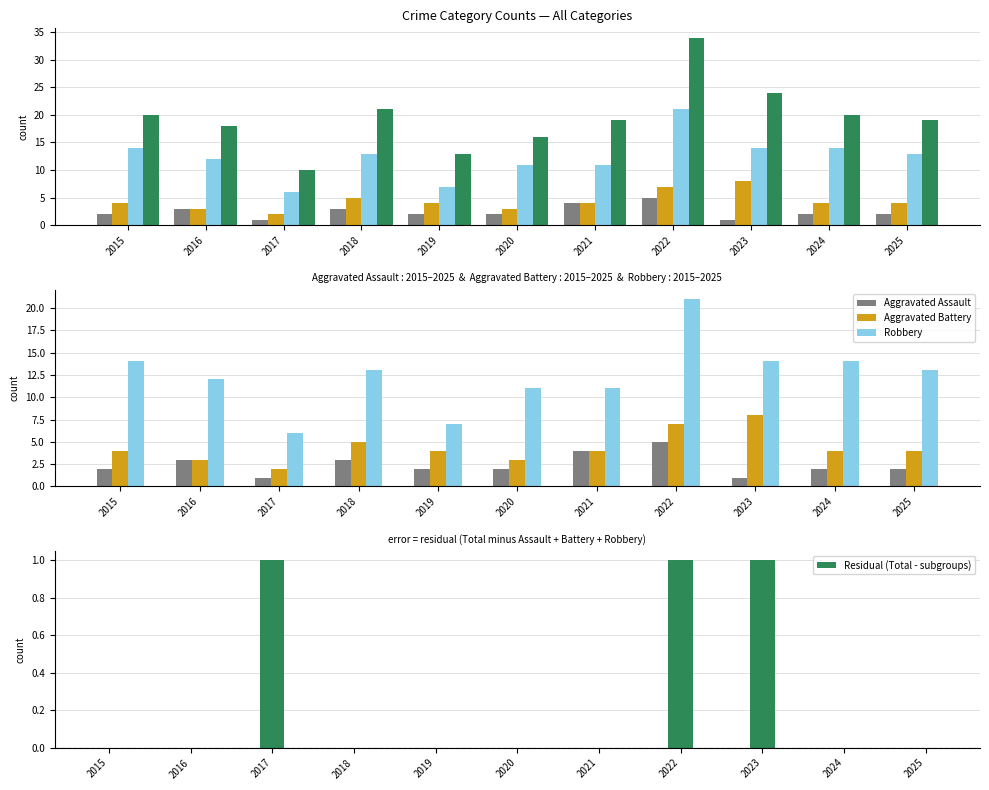

True or false: Residual (Total - subgroups) has a value of 1 at 2016.

False